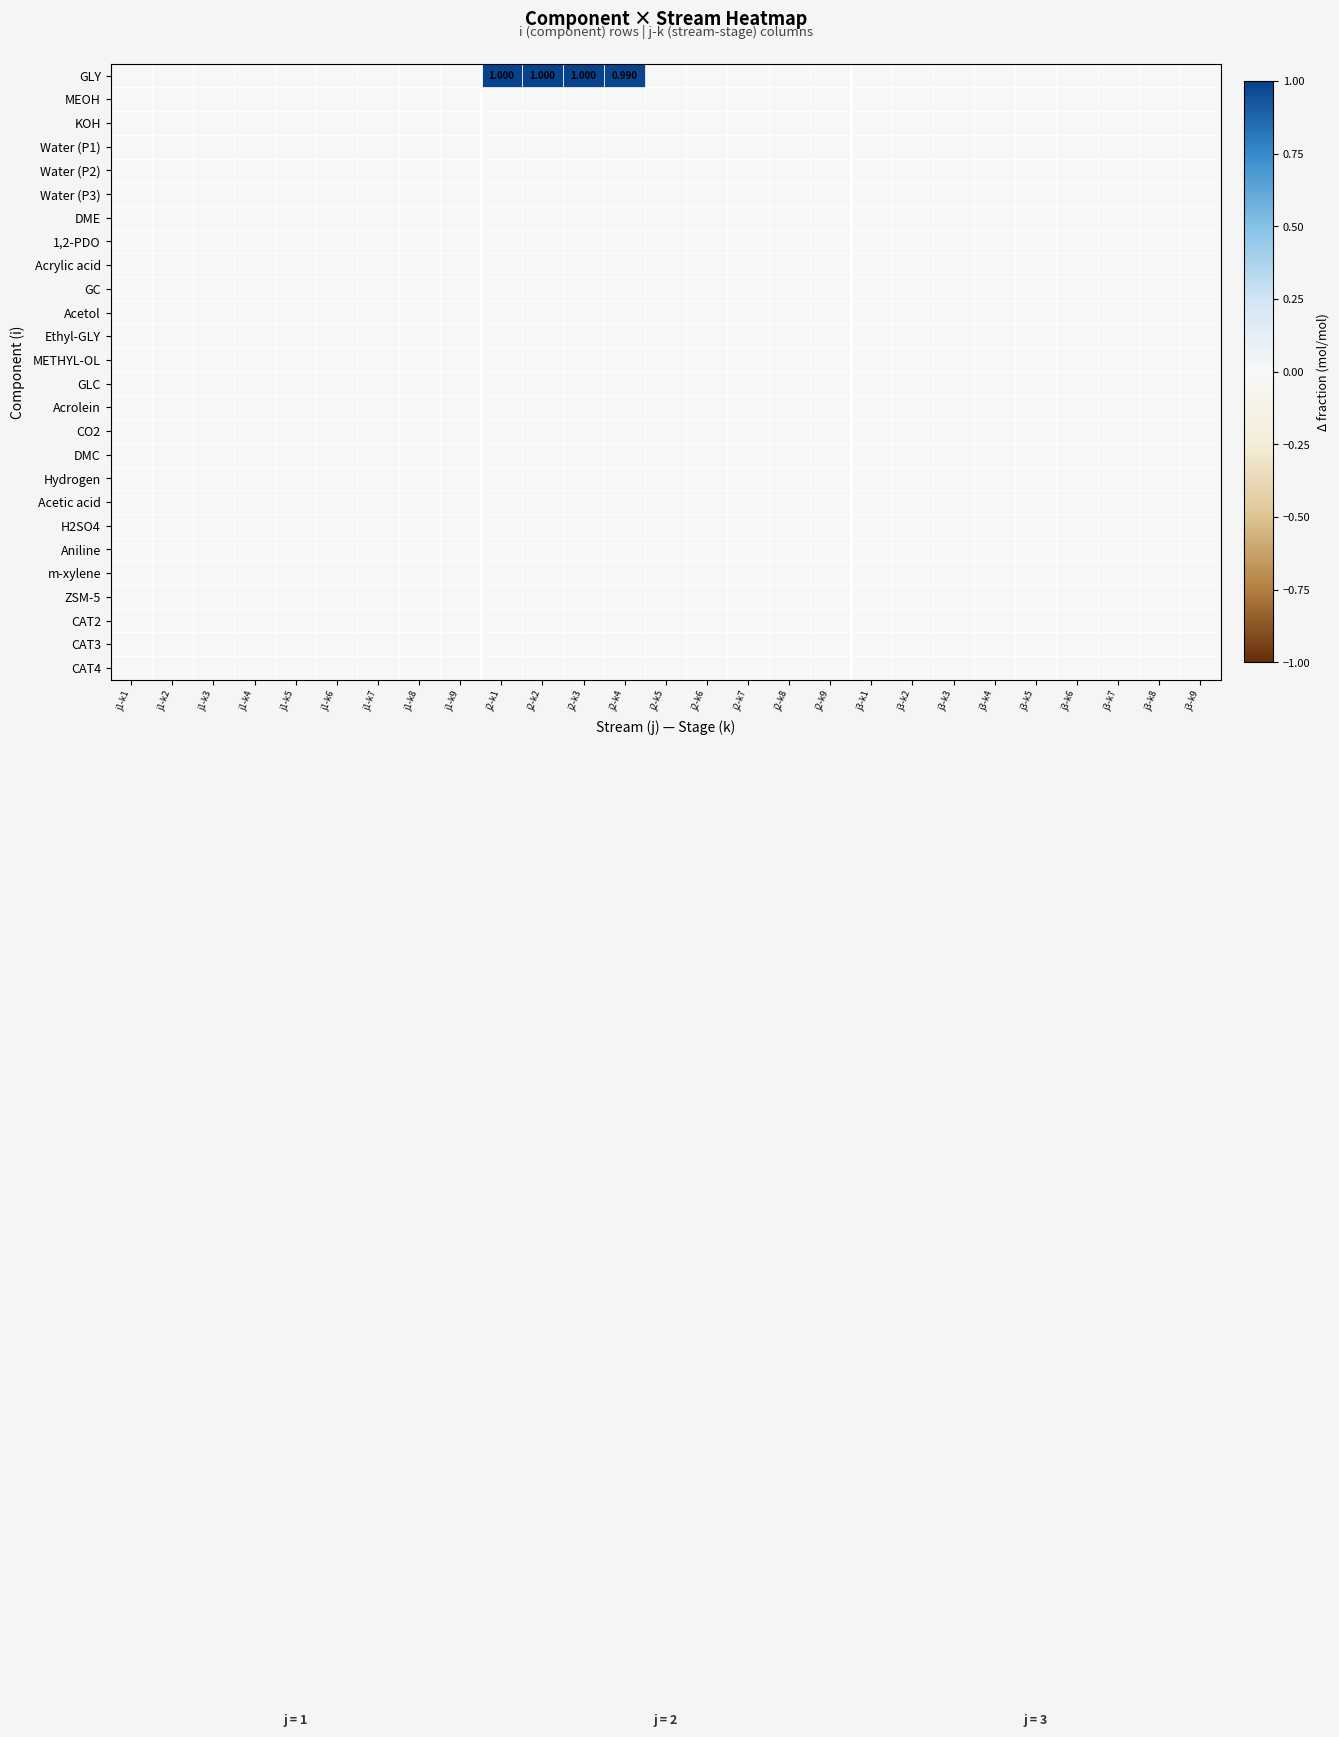

The m-xylene series shows 0.0 at j1-k1. True or false?

True